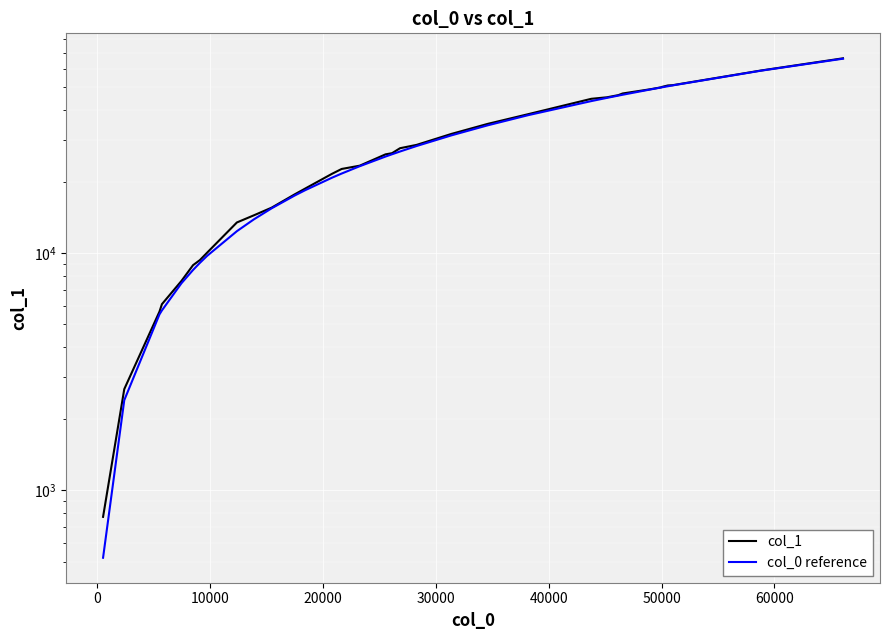

What is the difference between the second highest and second lowest values in the col_0 reference series?

56416